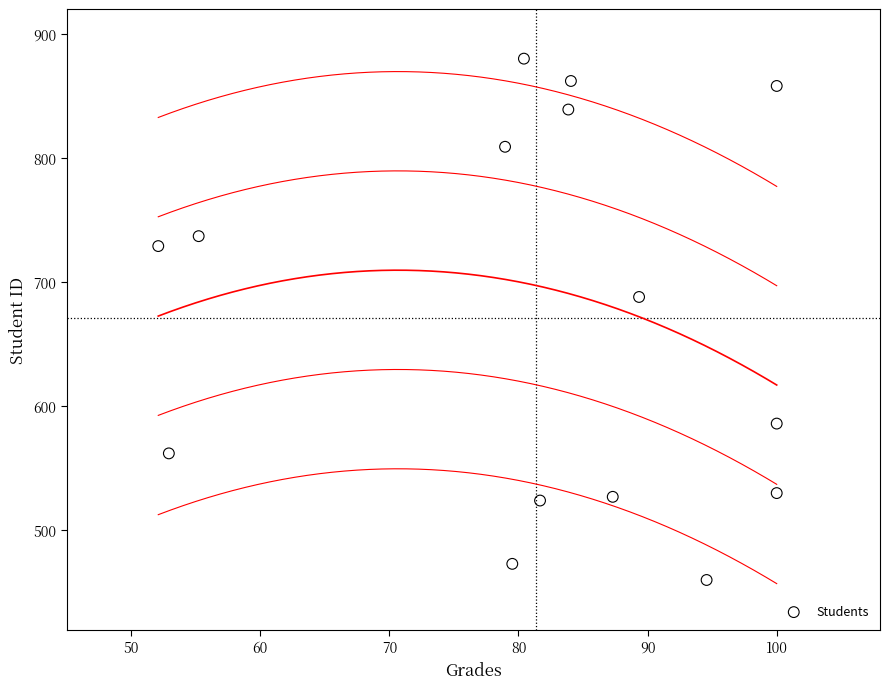

What is the range of Y values (max minus min)?

420